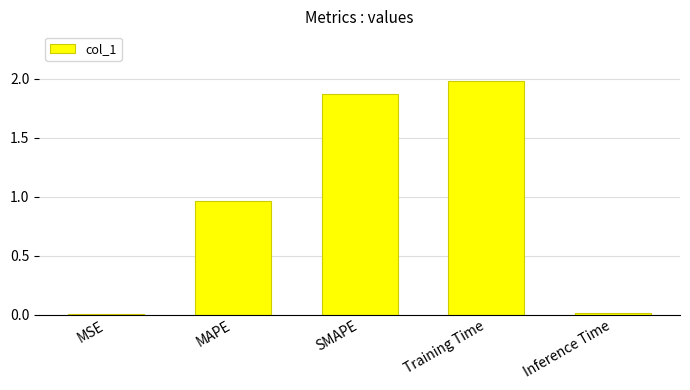

What is the greatest value displayed?

2.0